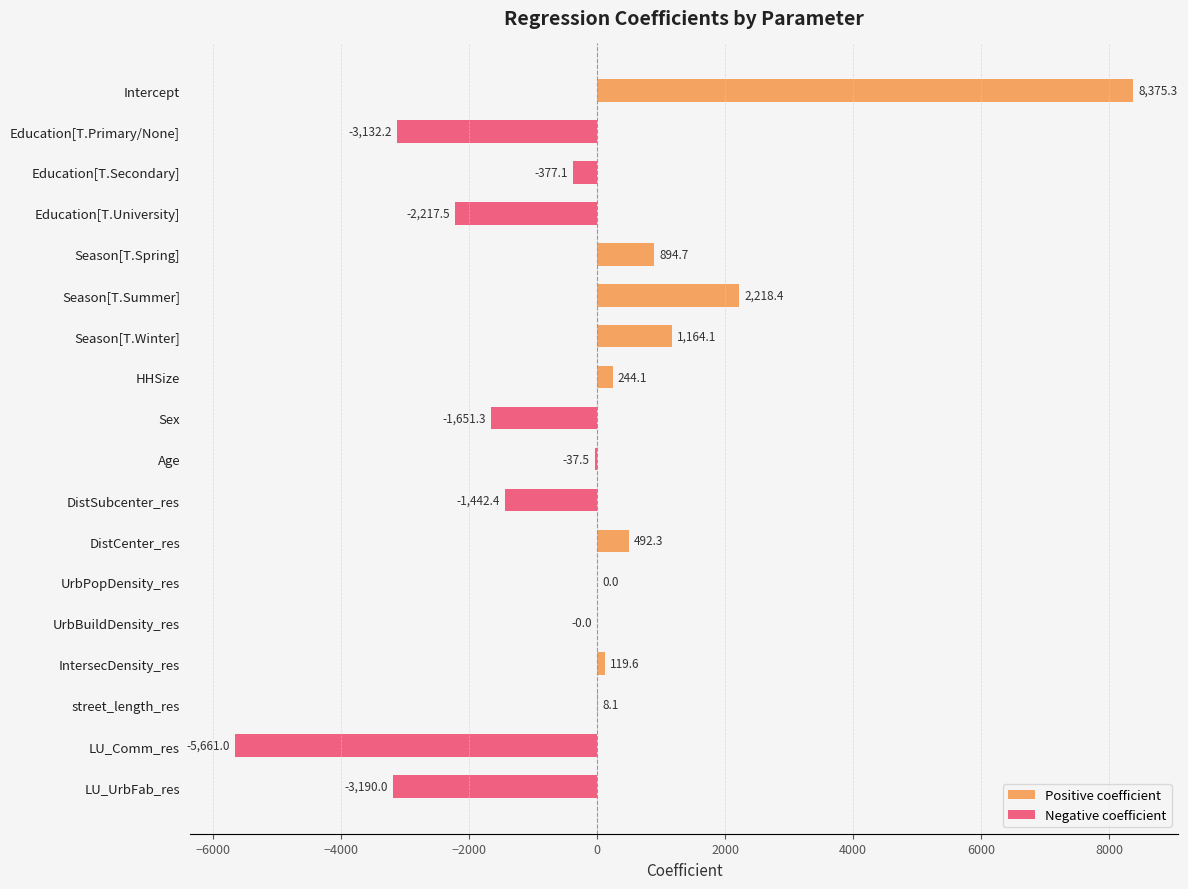

At LU_UrbFab_res, list the series in order from smallest to largest.

Negative coefficient, Positive coefficient